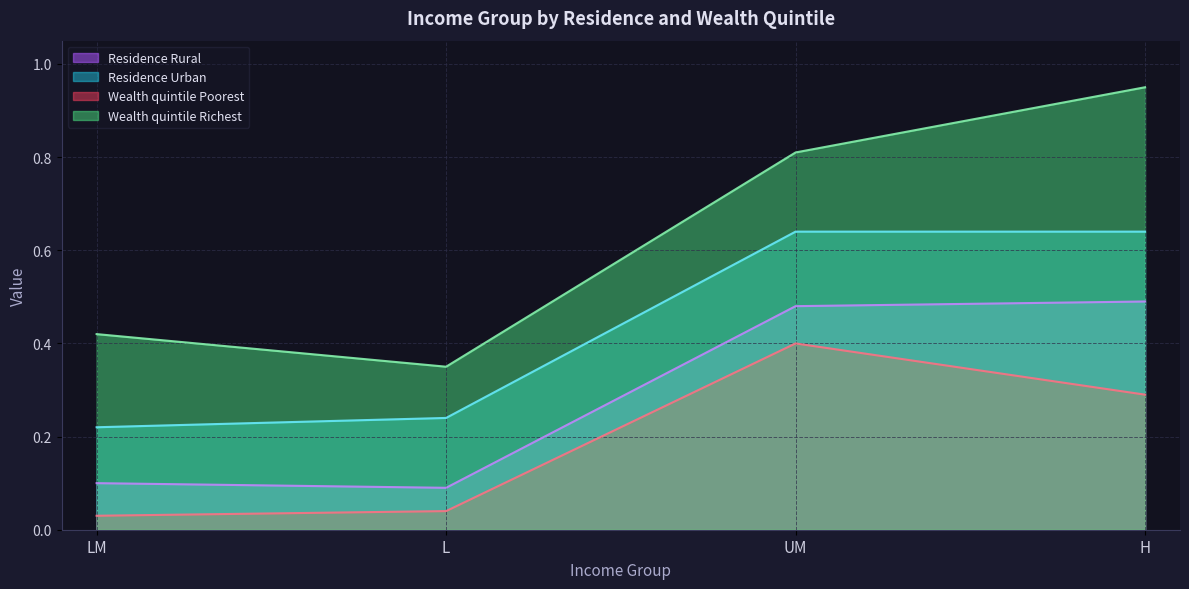

Which category has the highest value in the Residence Urban series?

UM